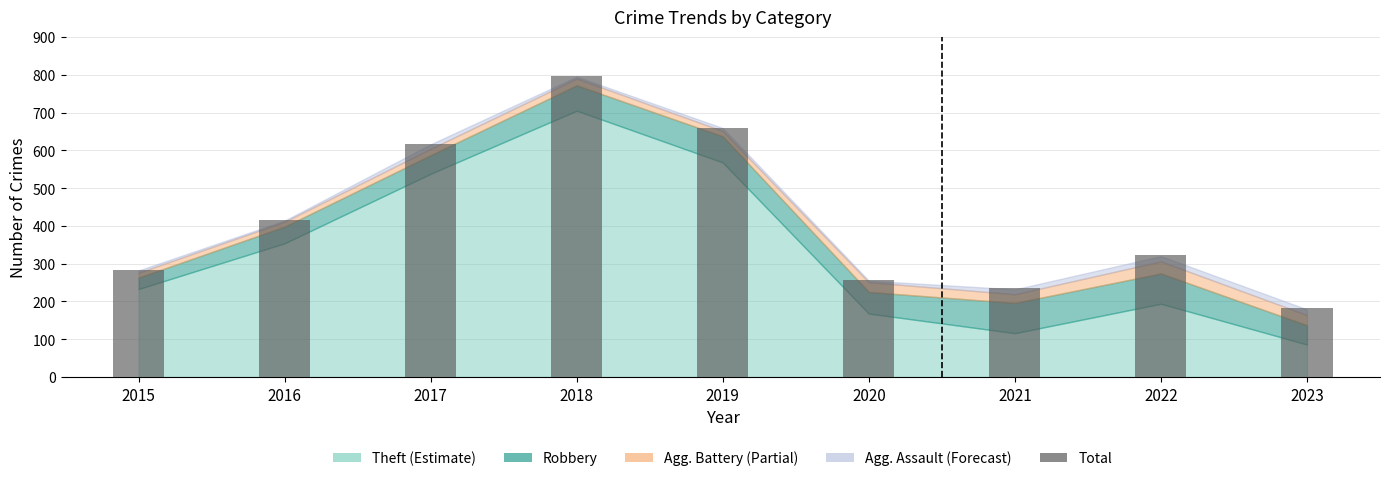

What is the sum of the values at 2016 and 2023?

599